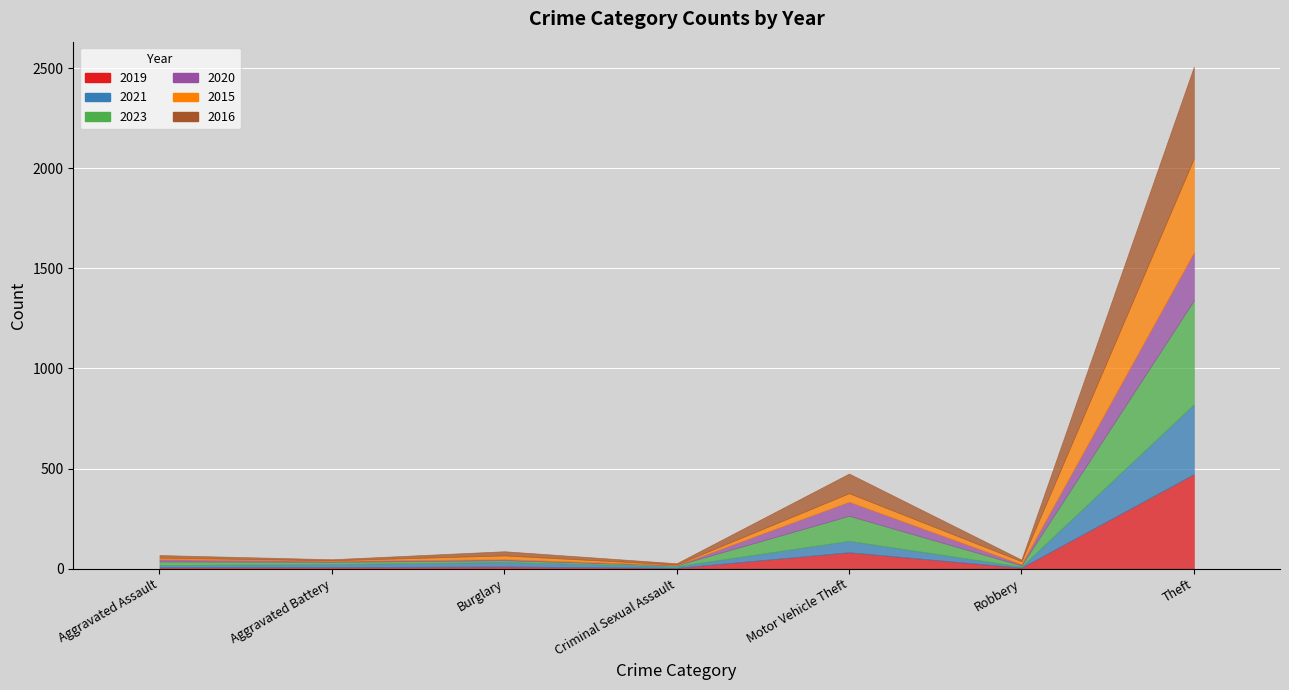

At which category is the sum across all series the highest?

Theft